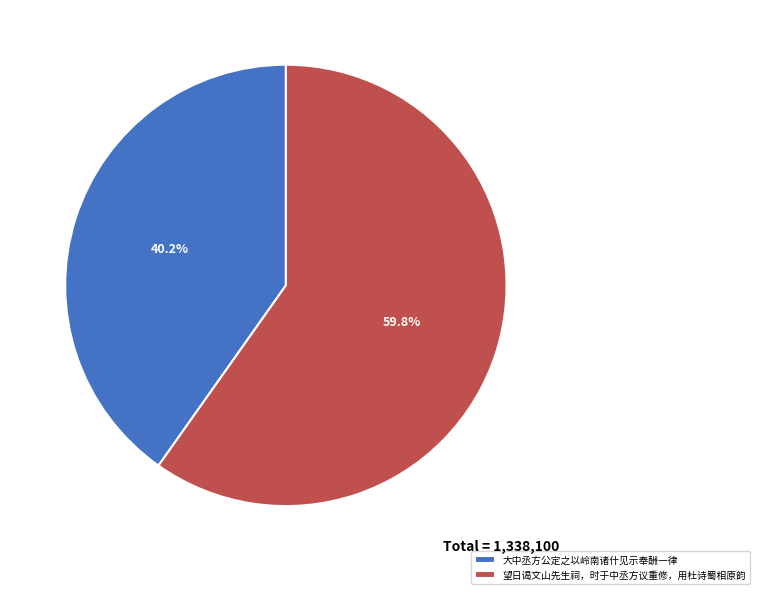

Rank the categories by value from lowest to highest.

大中丞方公定之以岭南诸什见示奉酬一律, 望日谒文山先生祠，时于中丞方议重修，用杜诗蜀相原韵